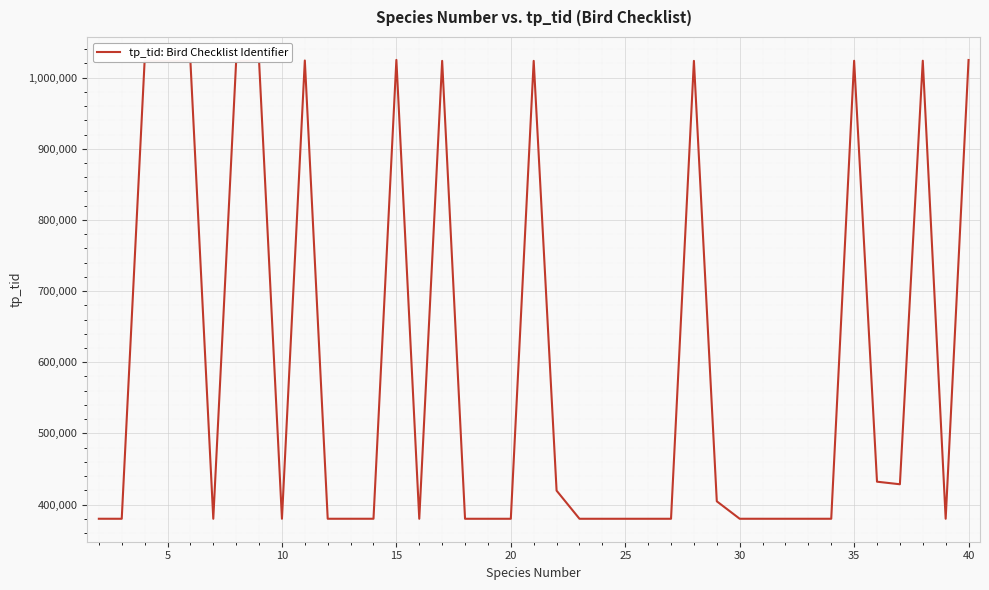

What is the maximum value shown in the chart?

1024916